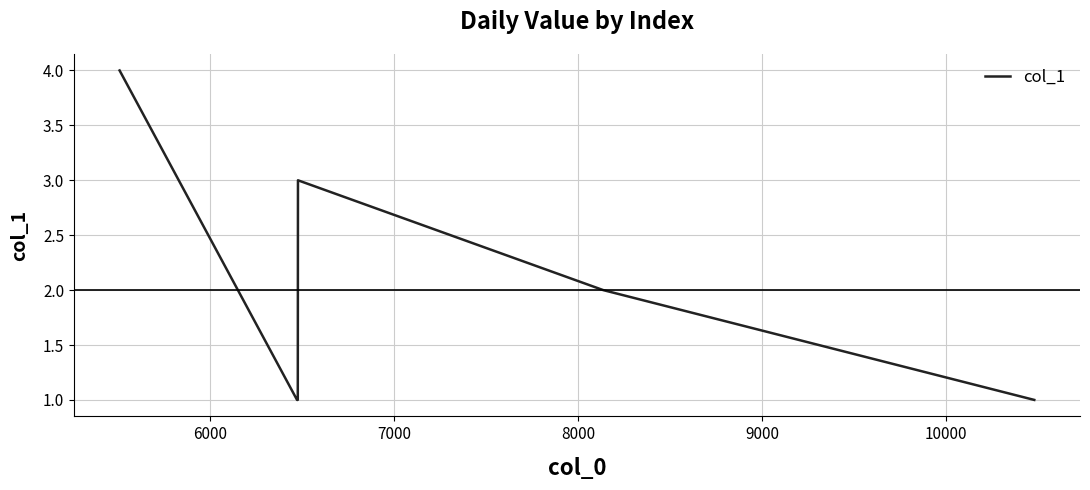

How many categories are shown in the chart?

9